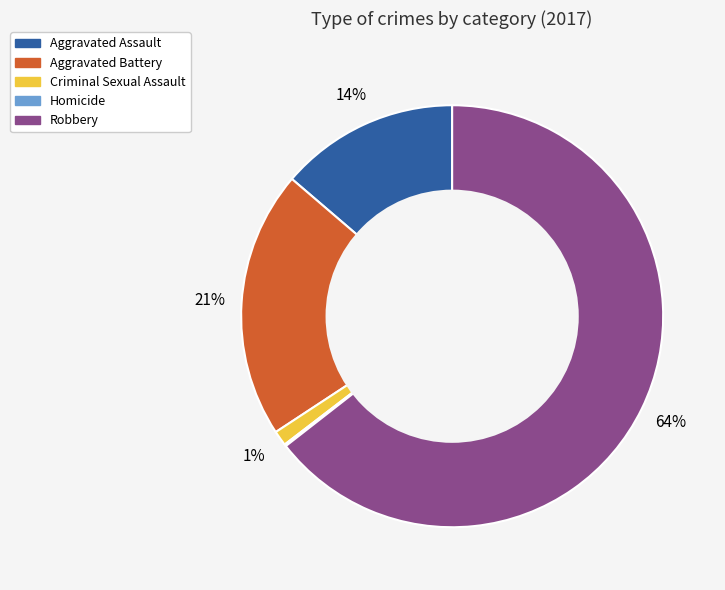

True or false: Aggravated Assault accounts for 21% of the total.

False